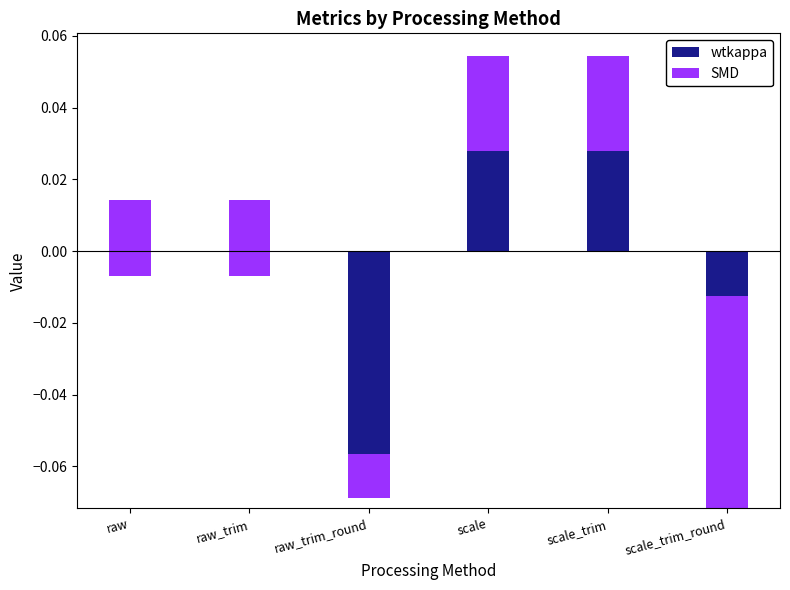

At which label is wtkappa closest to 0?

raw